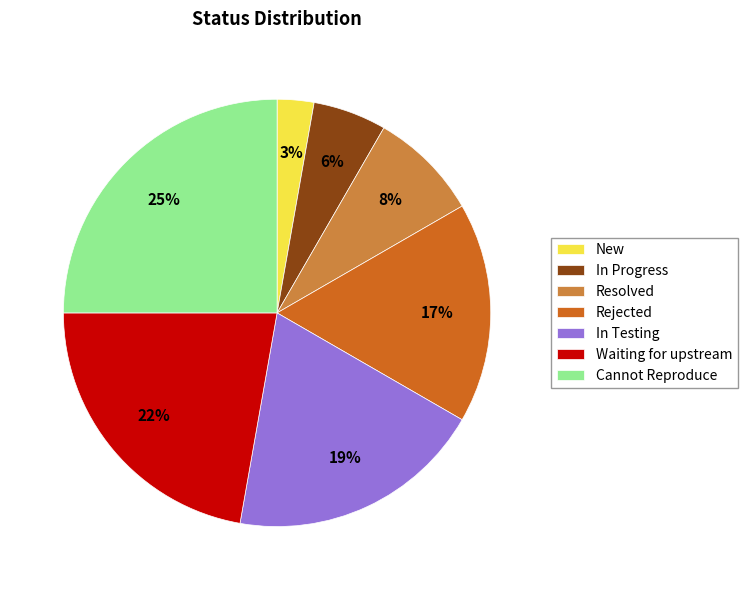

What percentage is the Resolved slice, to the nearest percent?

8%